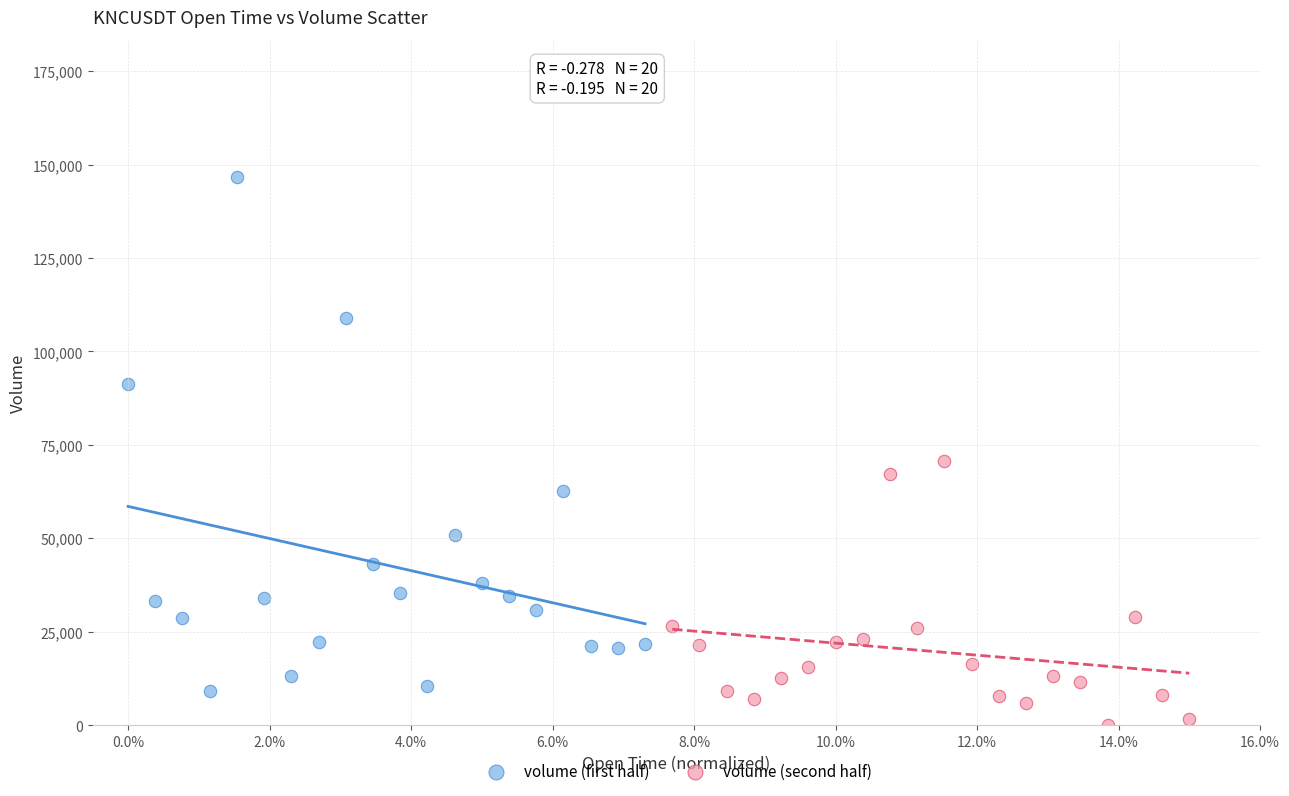

Which series contains the lowest Y value?

volume (second half)